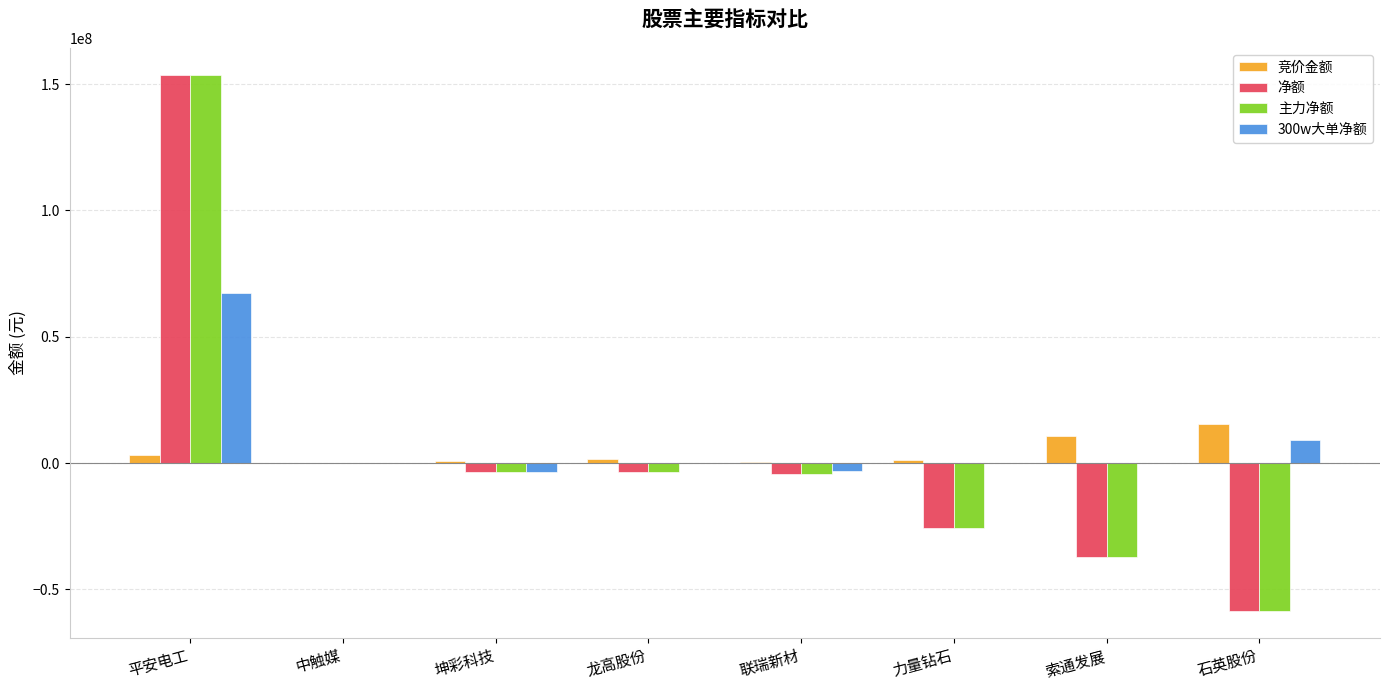

What is the greatest value displayed?

153712860